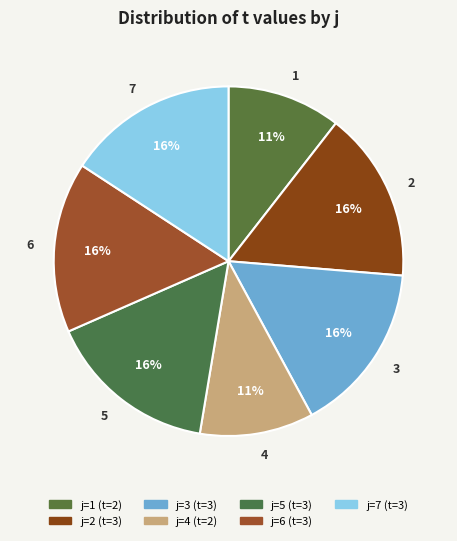

Is the sum of 7 and 6 greater than half?

No